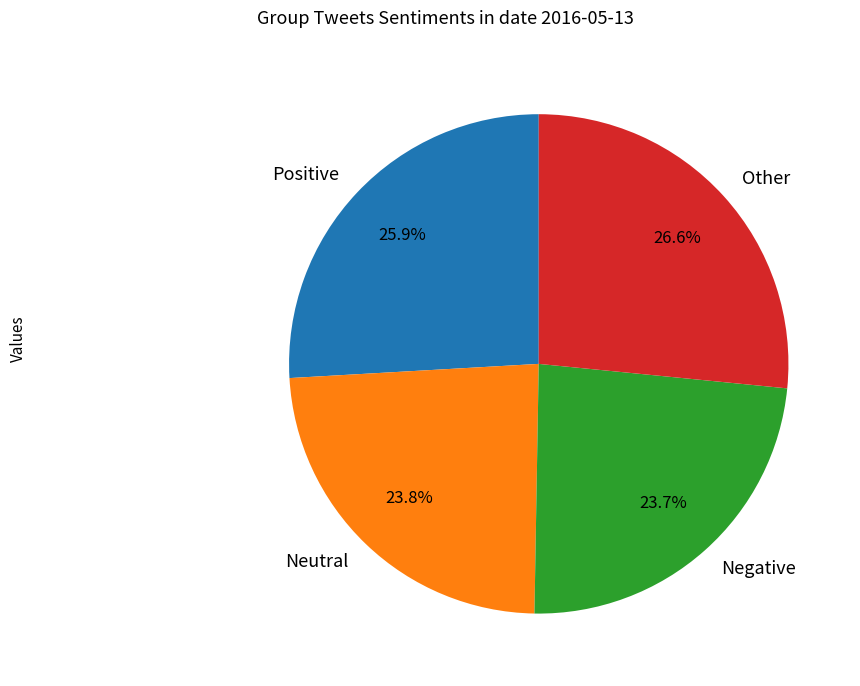

Which has a higher value, Negative or Positive?

Positive